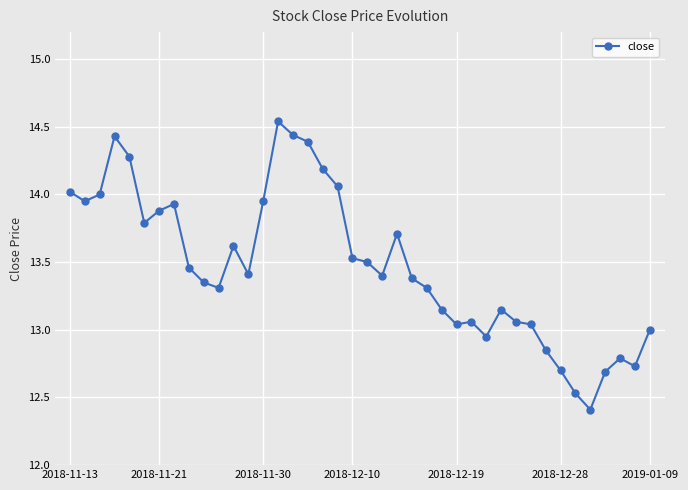

What is the difference between the maximum and minimum values?

2.1